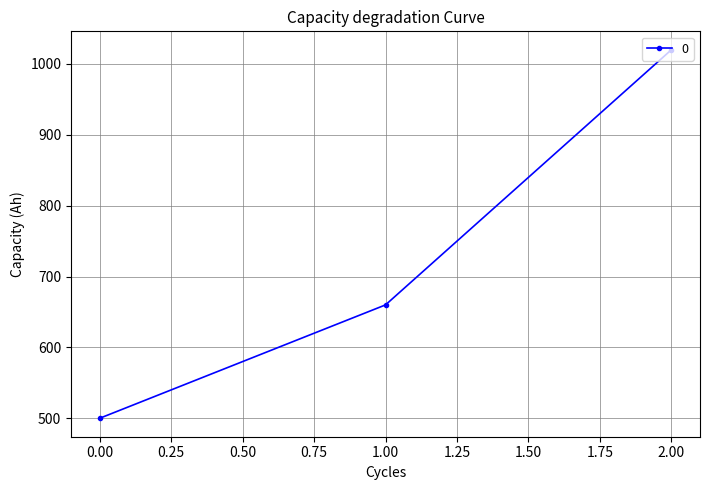

What is the change in value from 1.00 to 2.00?

+360